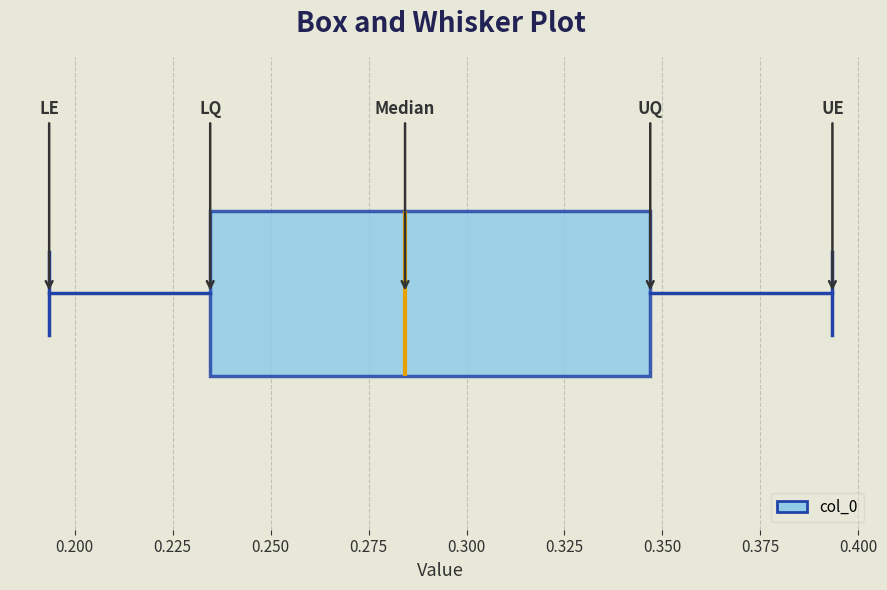

Read this box plot against the x-axis: the position of the median line, the range covered by the box, and the ends of both whiskers. The values are not printed on the chart, so give them approximately, as read against the axis.

median 0.285, box 0.235 to 0.345, whiskers 0.195 to 0.395